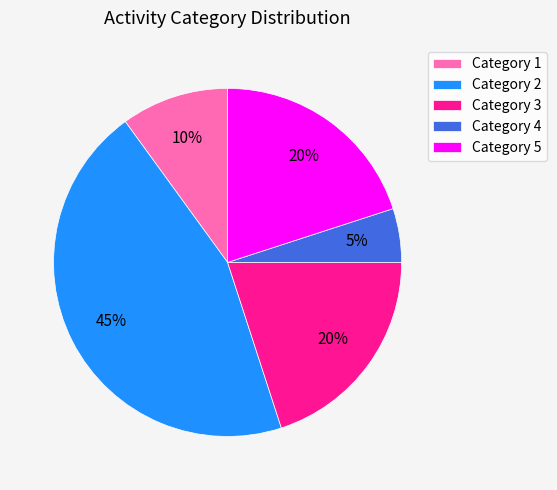

How many slices are in this pie chart?

5